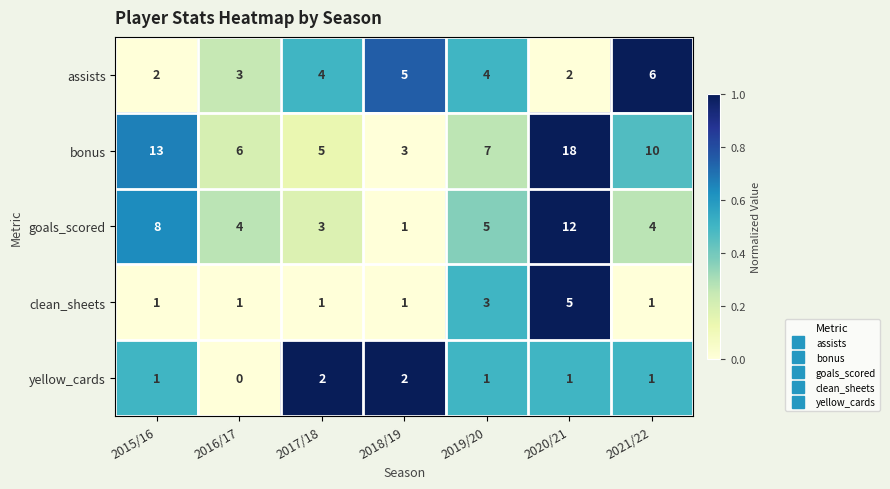

What is the sum of all goals_scored values?

37